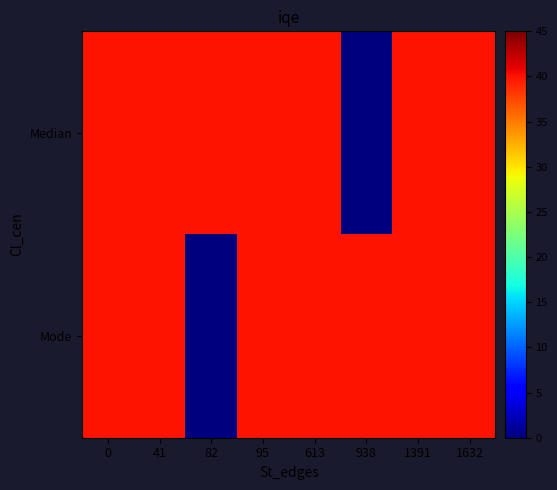

What is the total value across all series at 82?

40